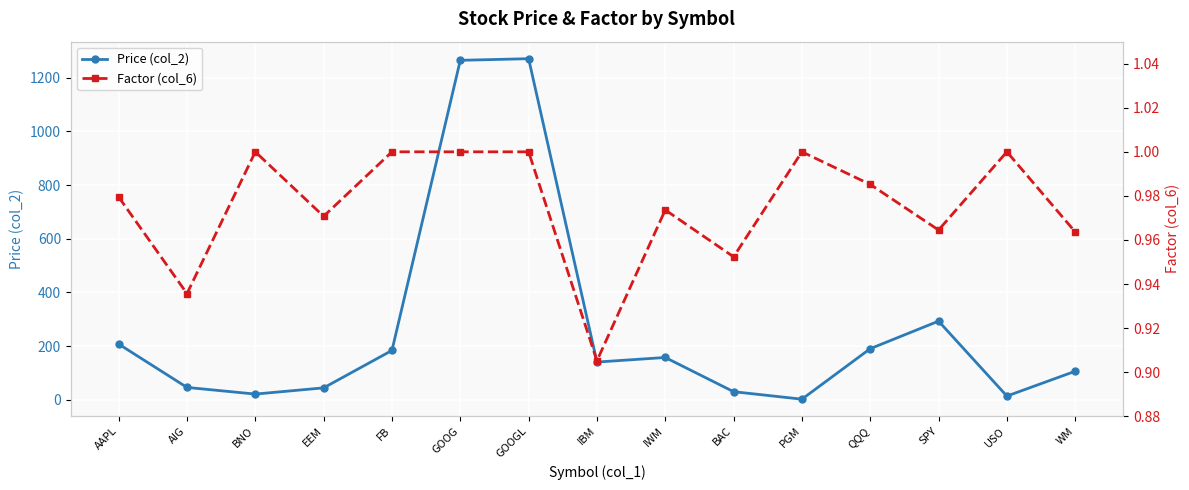

Where is Factor (col_6) nearest to the value 0?

IBM